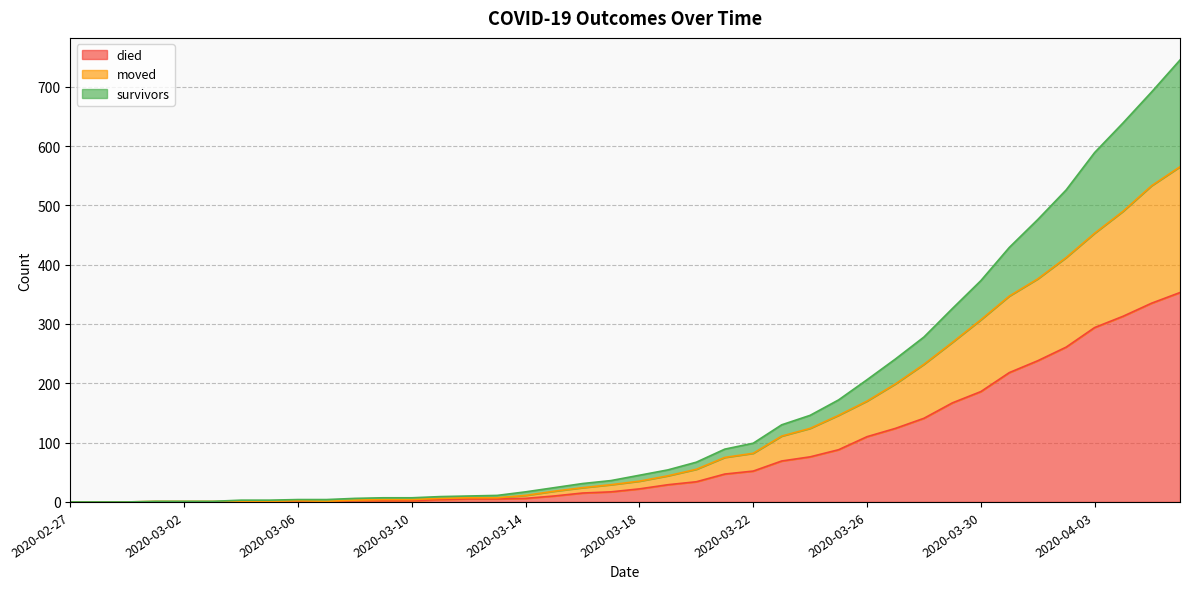

True or false: survivors and died intersect in this chart.

False